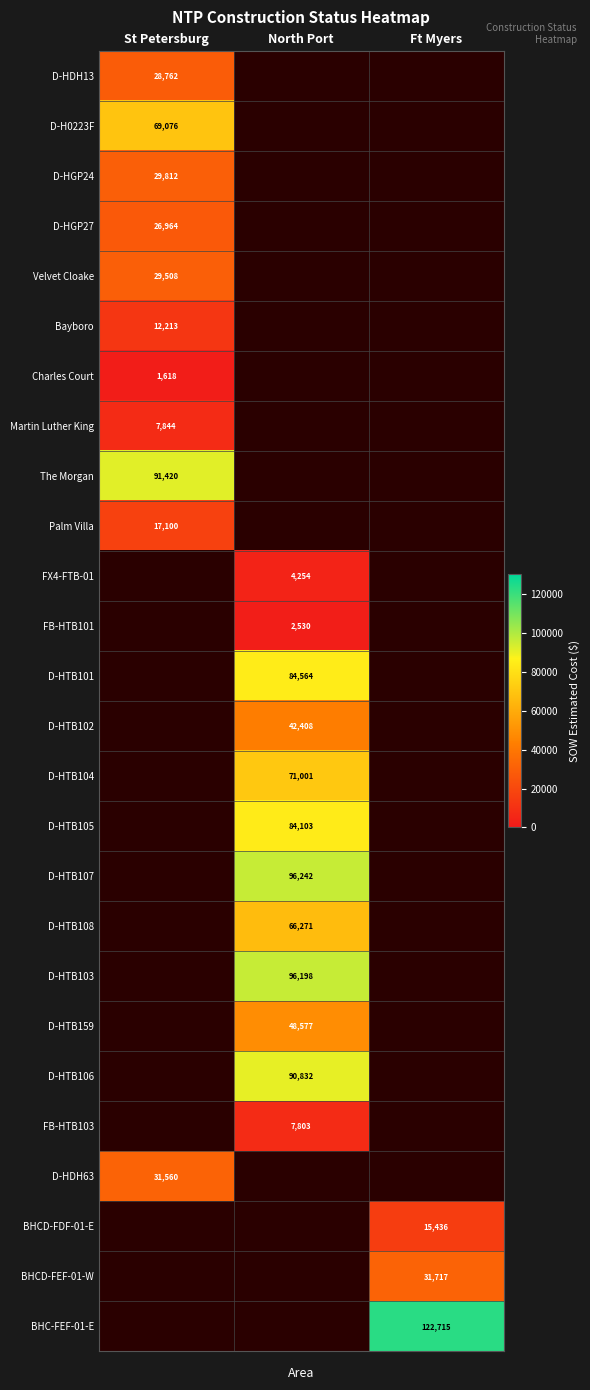

True or false: Charles Court has a value of 1618 at St Petersburg.

True